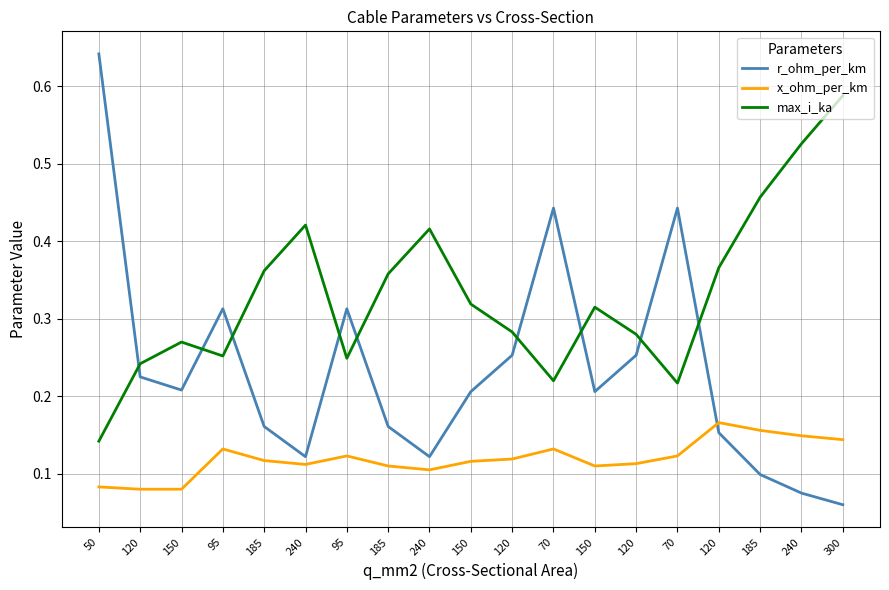

At how many categories does at least one series exceed 0?

19